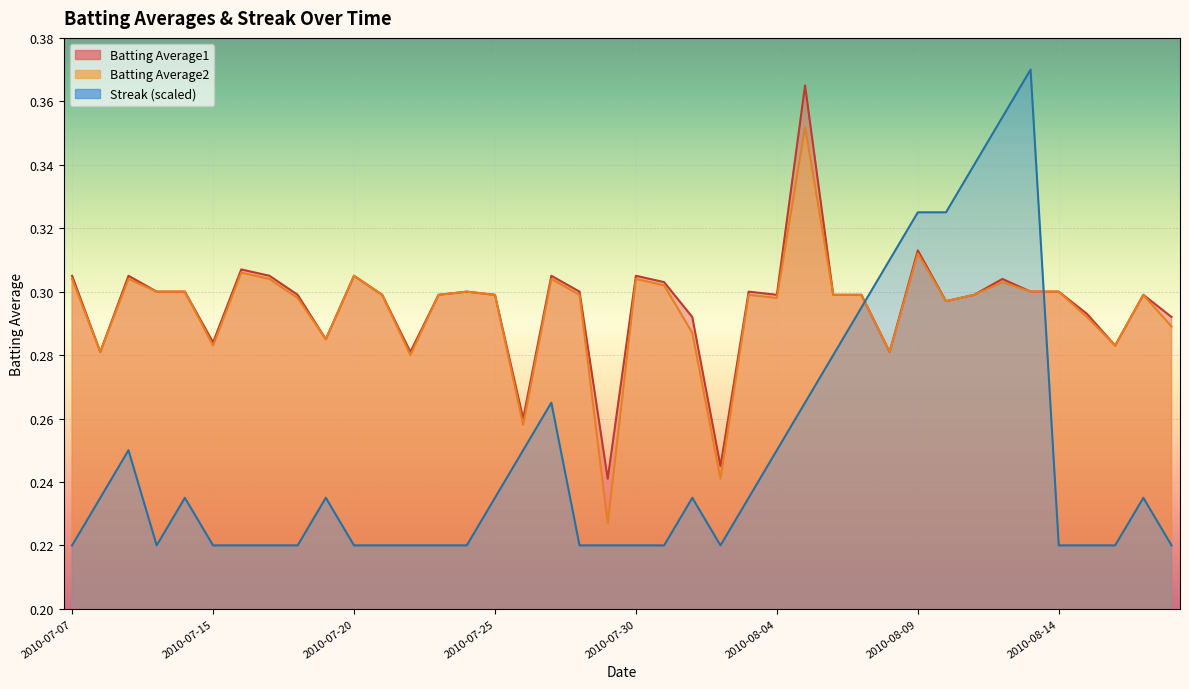

Count the Streak values in the range 0 to 1.

40